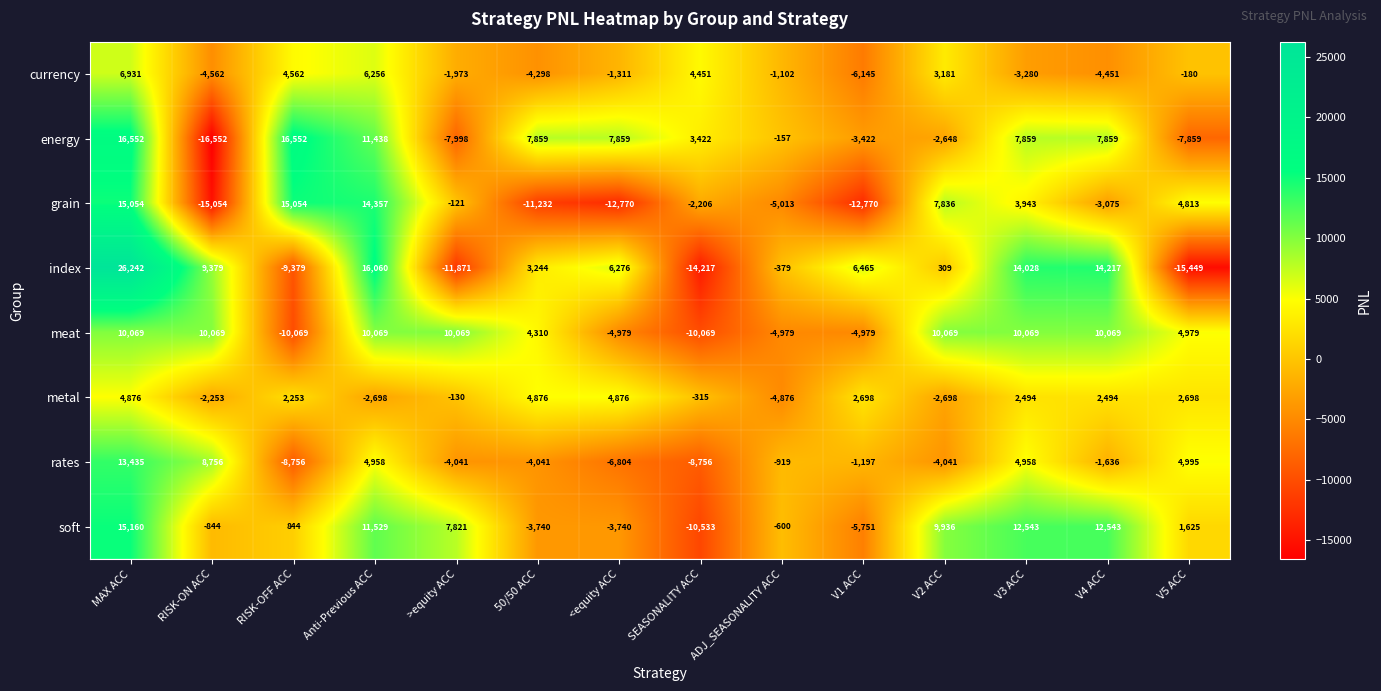

Which category has the highest value across all series?

MAX ACC